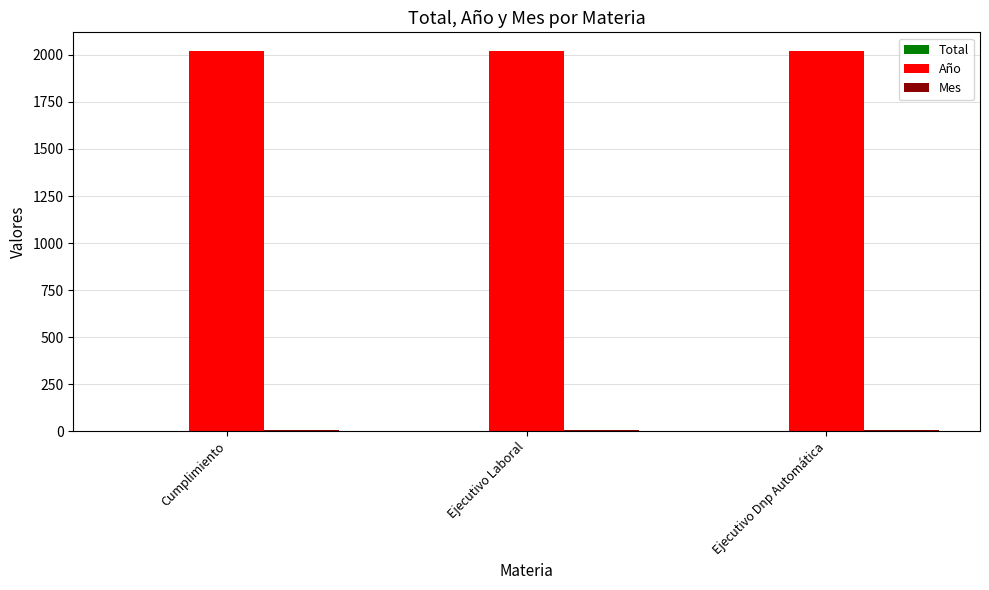

What is the greatest value displayed?

2019